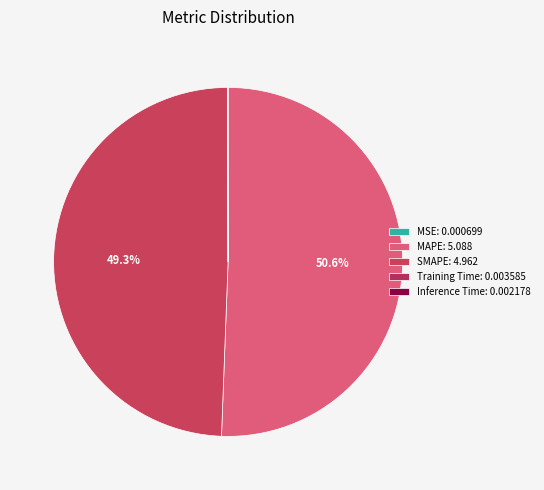

Which category has the biggest portion of the pie?

MAPE